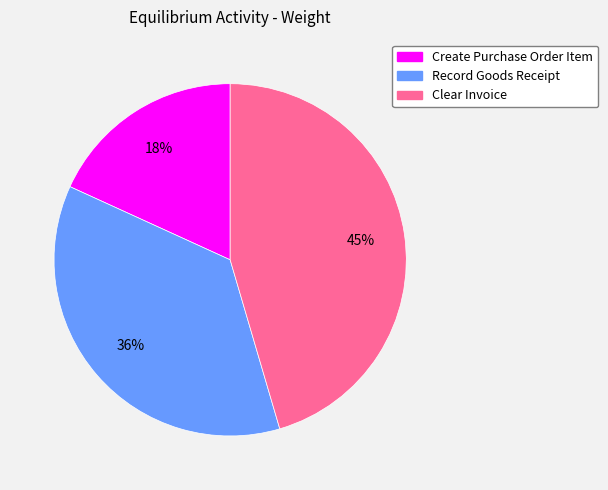

To the nearest percent, what is the combined percentage of Record Goods Receipt and Clear Invoice?

82%